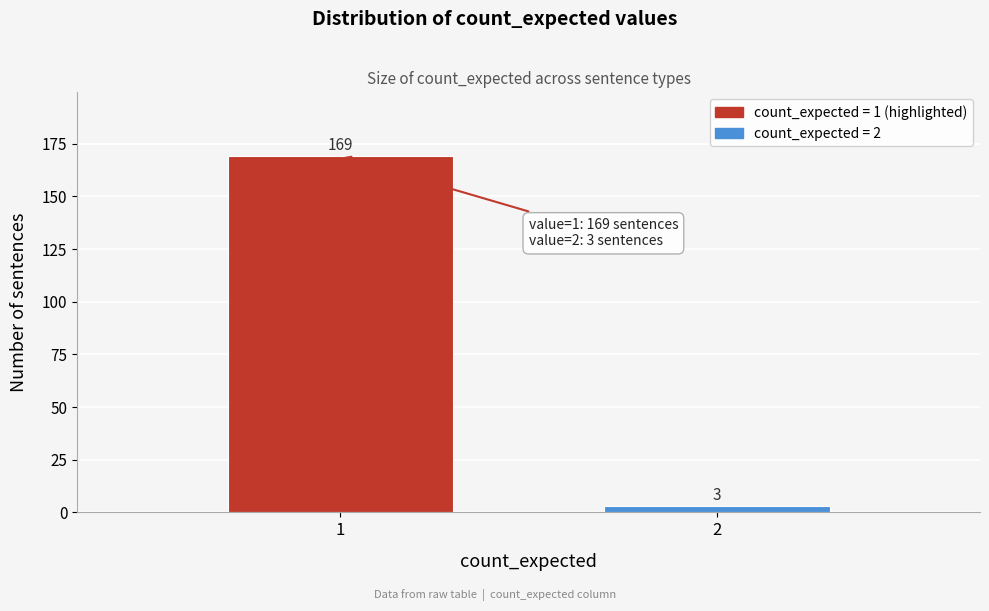

Reading left to right, extract all data points from this chart.

169	3